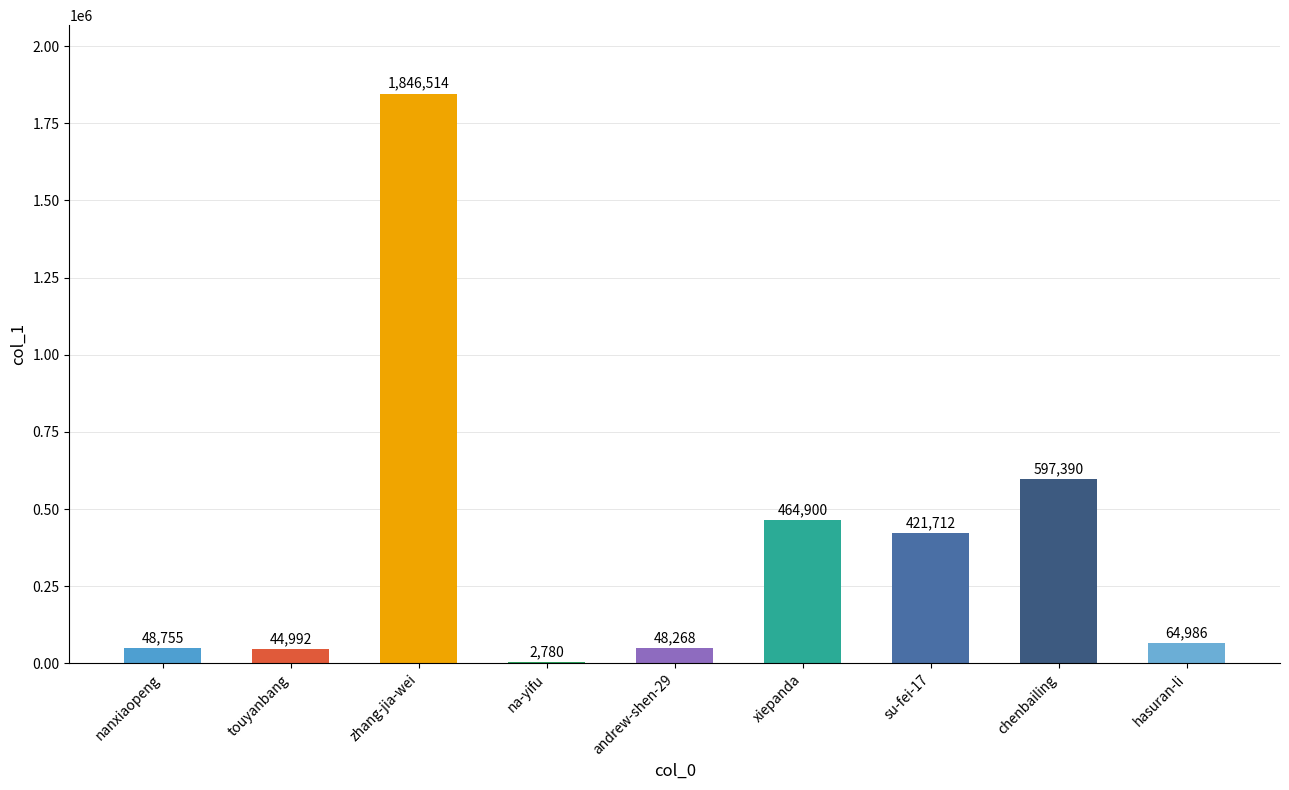

Which category has the highest value across all series?

zhang-jia-wei